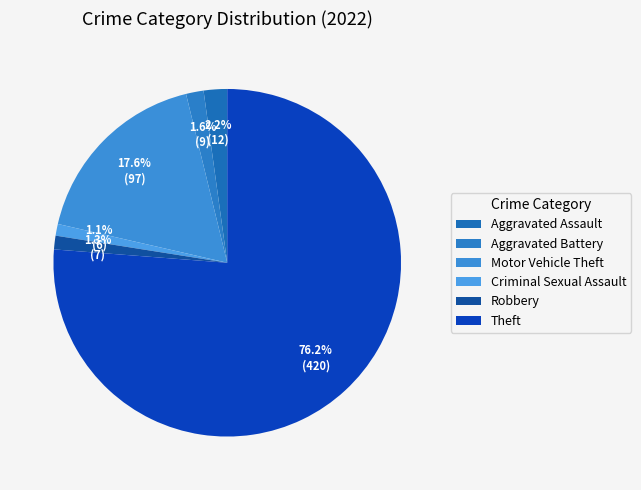

Count the number of slices in the pie.

6